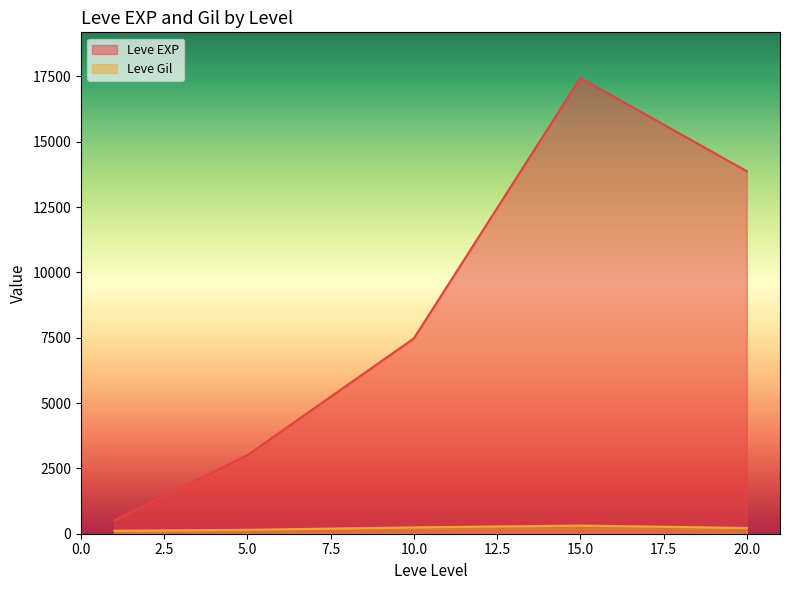

What is the average value of the Leve Gil series?

207.5